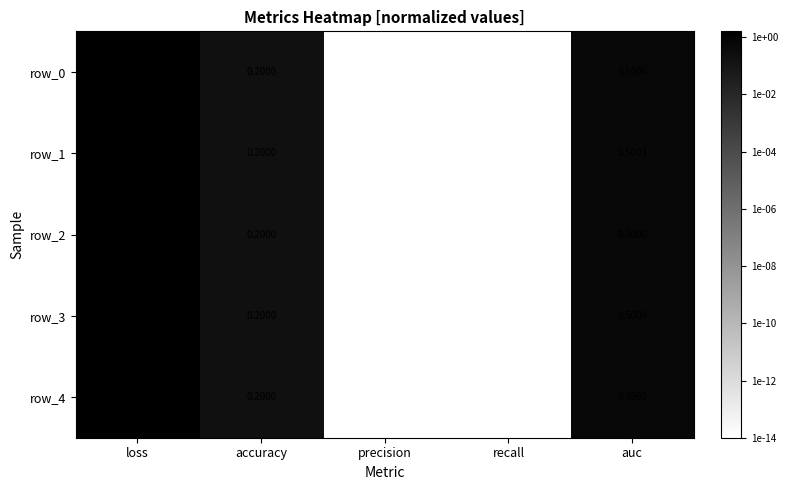

Is the value of row_3 at accuracy greater than the value of row_4 at precision?

Yes